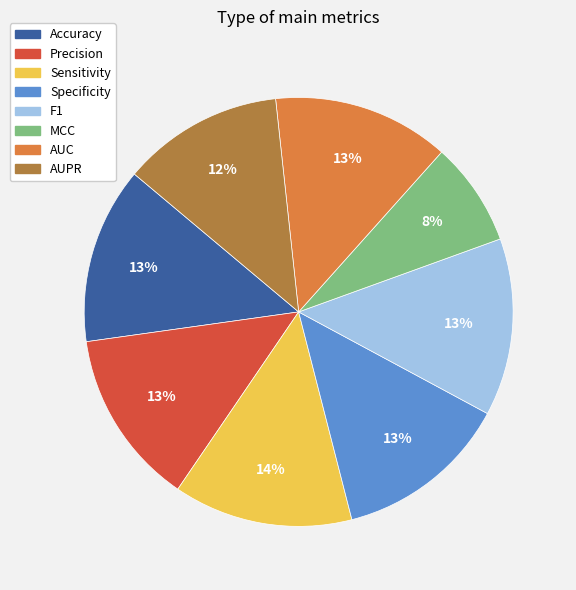

What is the smallest slice in the pie chart?

MCC